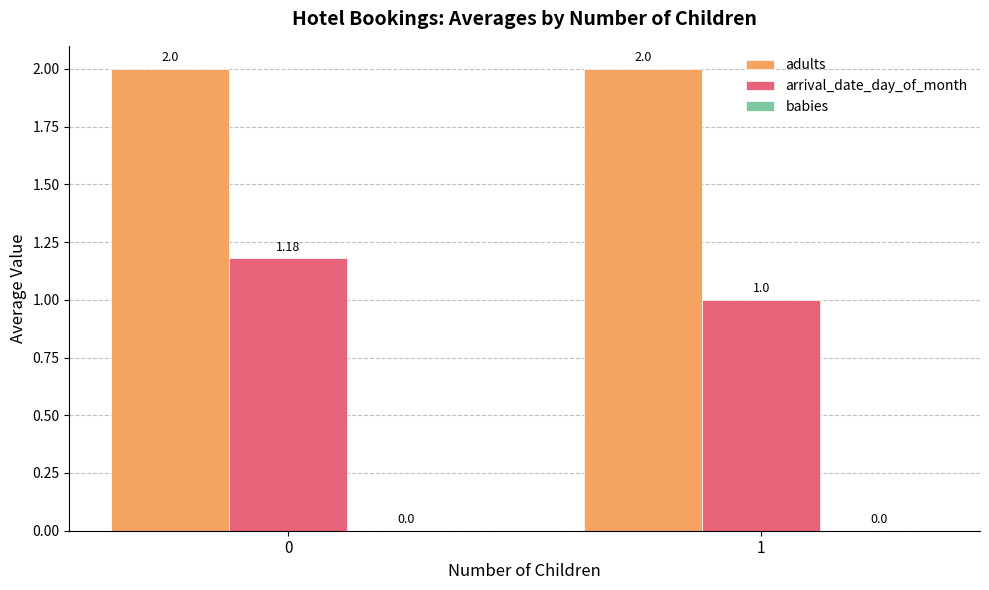

How many bars are there in each group?

2